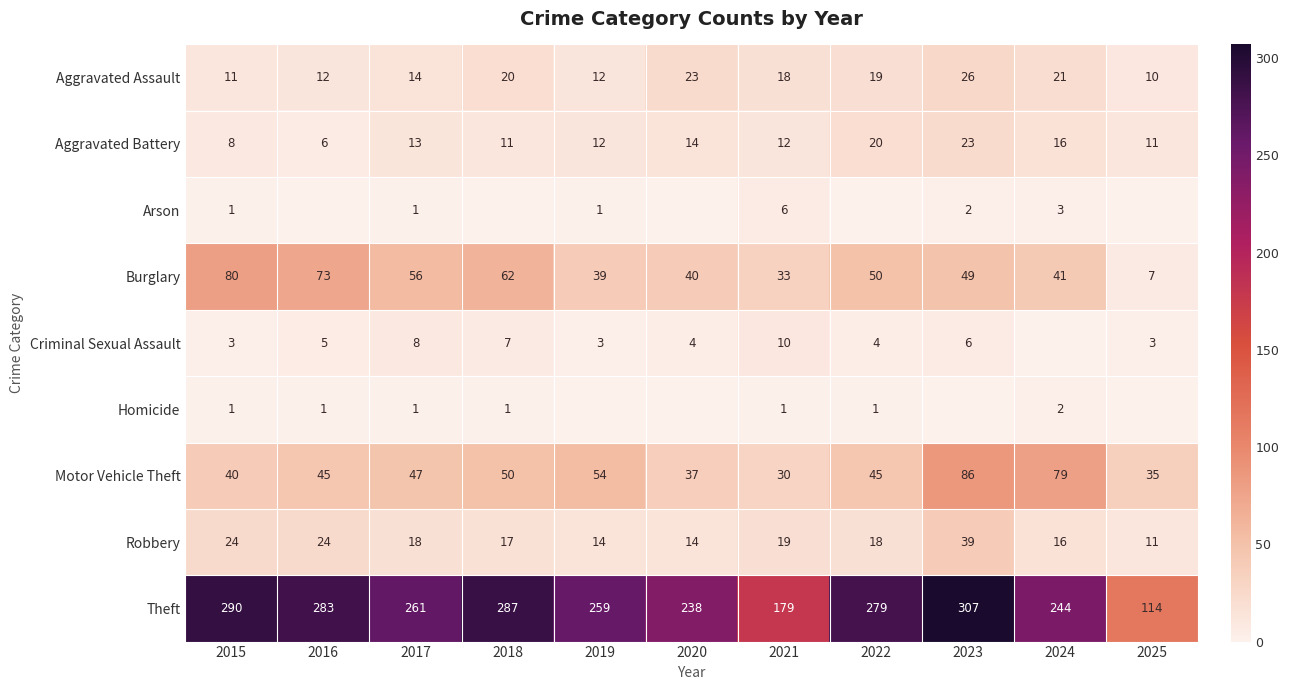

Is it true that Criminal Sexual Assault equals 9 at 2016?

False